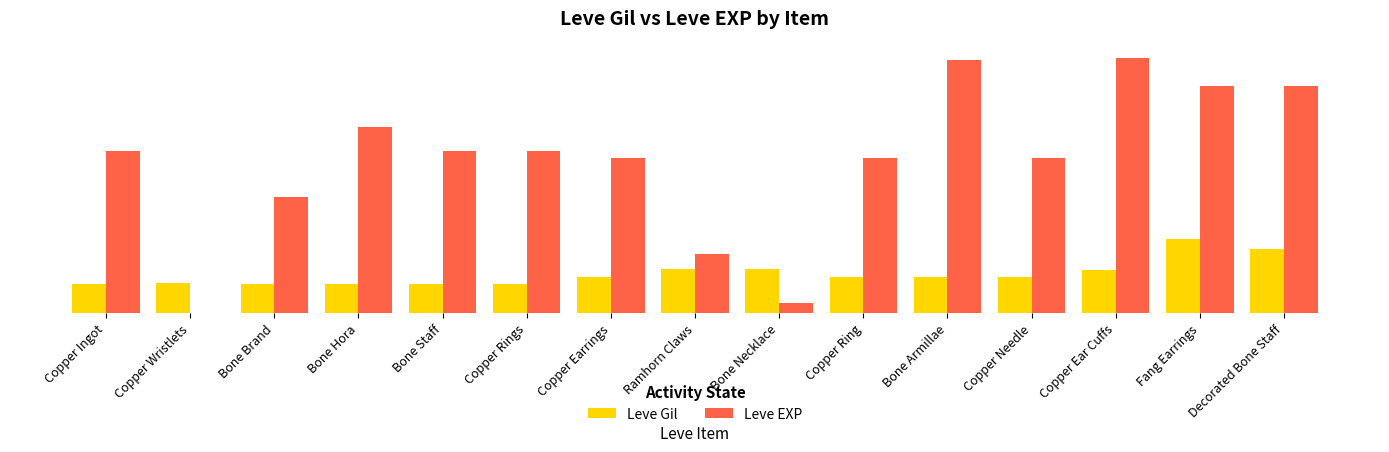

Are the bars grouped side by side (vs. stacked)?

Yes